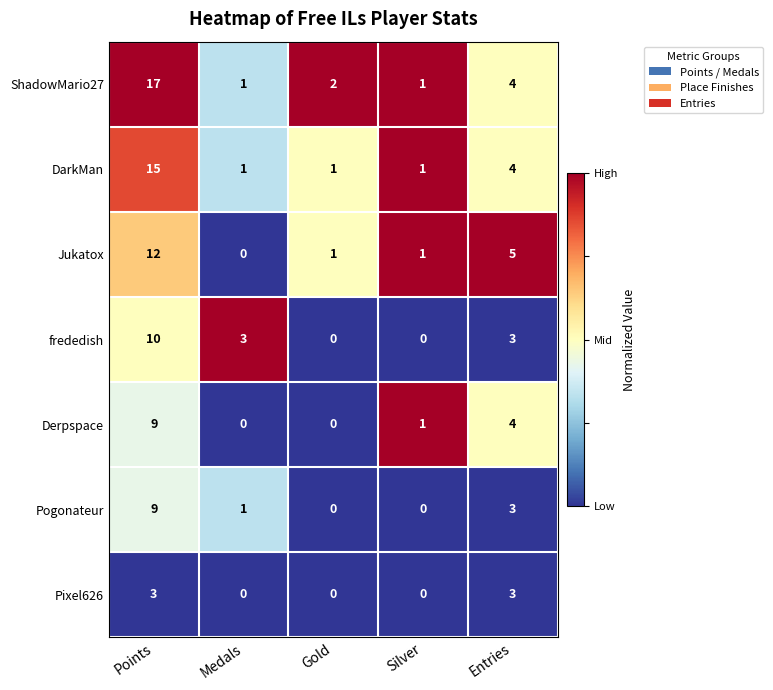

What is the difference between the Pogonateur values at Points and Medals?

8